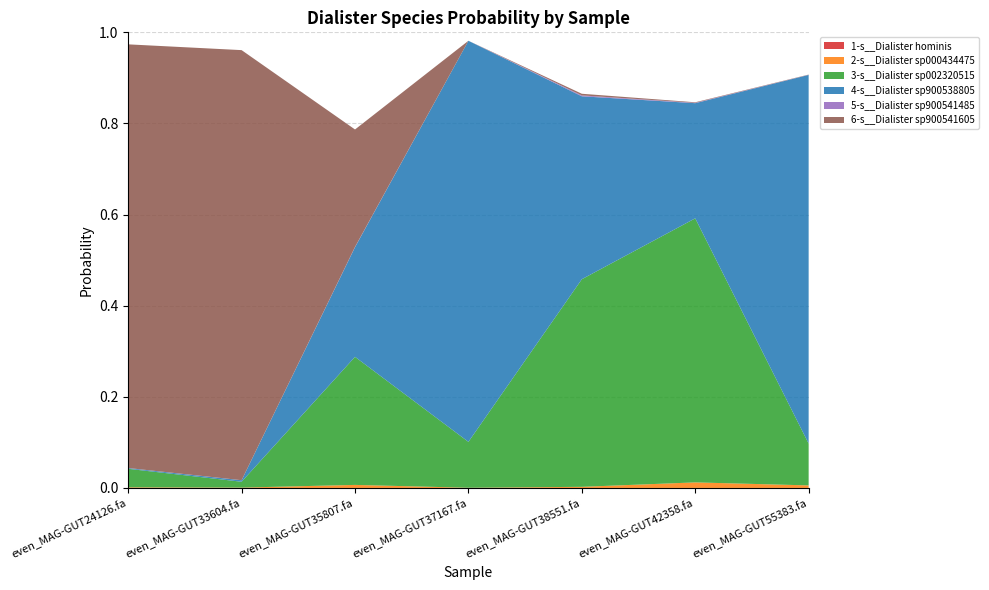

Reading right to left, transcribe all the data shown in this chart.

1-s__Dialister hominis: even_MAG-GUT55383.fa=0.0	even_MAG-GUT42358.fa=0.0	even_MAG-GUT38551.fa=0.0	even_MAG-GUT37167.fa=0.0	even_MAG-GUT35807.fa=0.0	even_MAG-GUT33604.fa=0.0	even_MAG-GUT24126.fa=0.0
2-s__Dialister sp000434475: even_MAG-GUT55383.fa=0.0	even_MAG-GUT42358.fa=0.0	even_MAG-GUT38551.fa=0.0	even_MAG-GUT37167.fa=0.0	even_MAG-GUT35807.fa=0.0	even_MAG-GUT33604.fa=0.0	even_MAG-GUT24126.fa=0.0
3-s__Dialister sp002320515: even_MAG-GUT55383.fa=0.1	even_MAG-GUT42358.fa=0.6	even_MAG-GUT38551.fa=0.5	even_MAG-GUT37167.fa=0.1	even_MAG-GUT35807.fa=0.3	even_MAG-GUT33604.fa=0.0	even_MAG-GUT24126.fa=0.0
4-s__Dialister sp900538805: even_MAG-GUT55383.fa=0.8	even_MAG-GUT42358.fa=0.3	even_MAG-GUT38551.fa=0.4	even_MAG-GUT37167.fa=0.9	even_MAG-GUT35807.fa=0.2	even_MAG-GUT33604.fa=0.0	even_MAG-GUT24126.fa=0.0
5-s__Dialister sp900541485: even_MAG-GUT55383.fa=0.0	even_MAG-GUT42358.fa=0.0	even_MAG-GUT38551.fa=0.0	even_MAG-GUT37167.fa=0.0	even_MAG-GUT35807.fa=0.0	even_MAG-GUT33604.fa=0.0	even_MAG-GUT24126.fa=0.0
6-s__Dialister sp900541605: even_MAG-GUT55383.fa=0.0	even_MAG-GUT42358.fa=0.0	even_MAG-GUT38551.fa=0.0	even_MAG-GUT37167.fa=0.0	even_MAG-GUT35807.fa=0.3	even_MAG-GUT33604.fa=0.9	even_MAG-GUT24126.fa=0.9